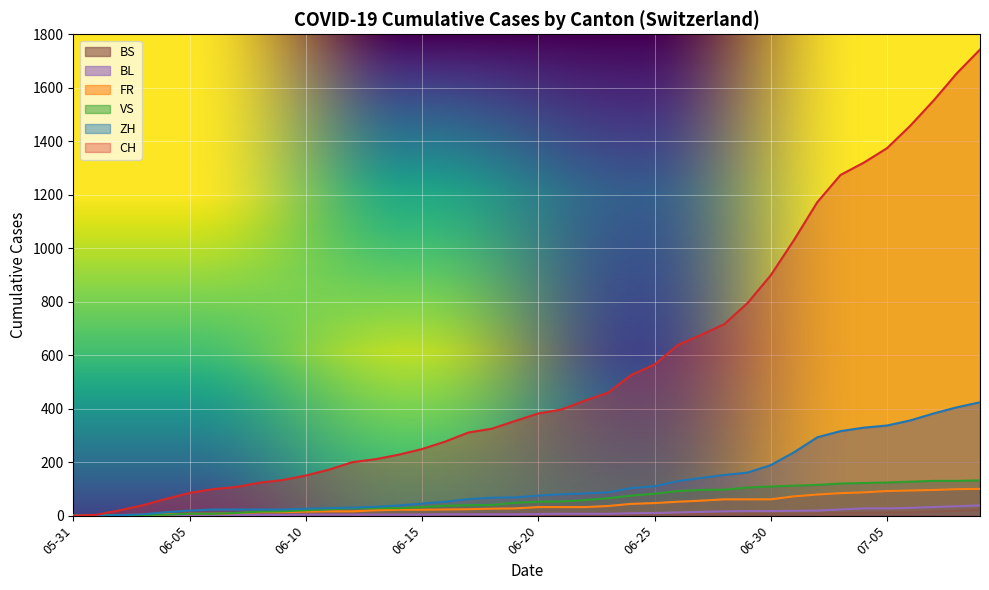

What is the sum of the ZH values at 2020-06-21 and 2020-06-28?

232